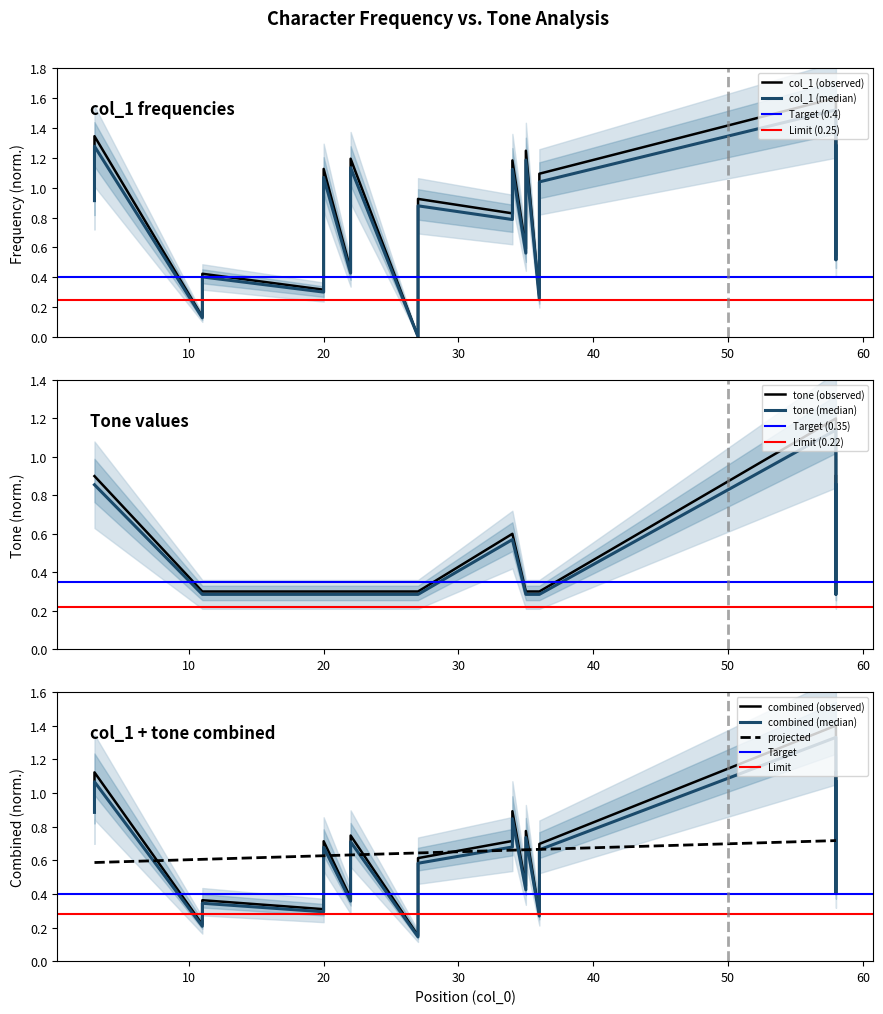

Reading left to right, list all the values displayed in this chart.

col_1: 3=1.0	3=1.3	11=0.1	11=0.4	20=0.3	20=1.1	22=0.5	22=1.2	27=0.0	27=0.9	34=0.8	34=1.2	35=0.6	35=1.2	36=0.3	36=1.1	58=1.6	58=0.5	58=0.9	58=1.3
tone: 3=0.9	3=0.9	11=0.3	11=0.3	20=0.3	20=0.3	22=0.3	22=0.3	27=0.3	27=0.3	34=0.6	34=0.6	35=0.3	35=0.3	36=0.3	36=0.3	58=1.2	58=0.3	58=0.6	58=0.9